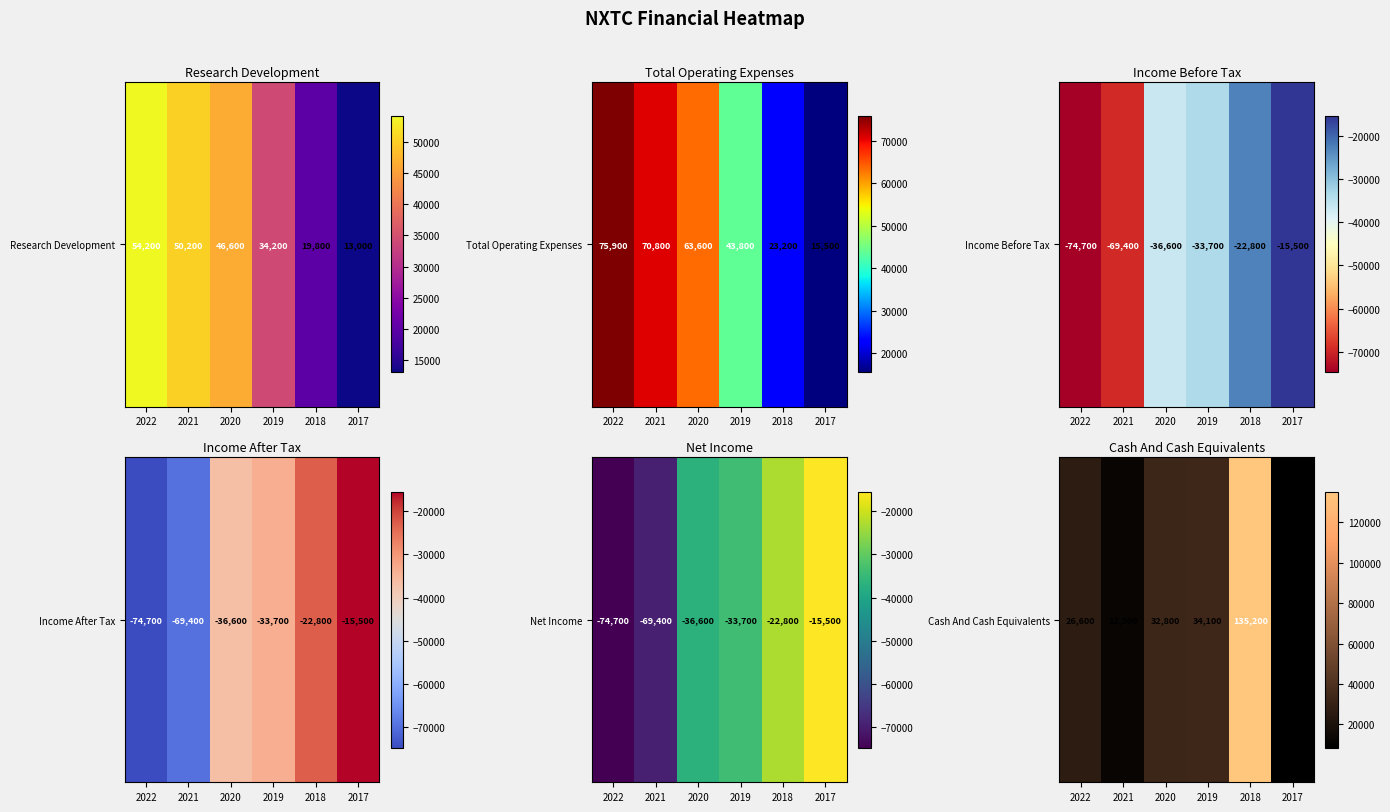

Between 2018 and 2020, which is larger?

2018